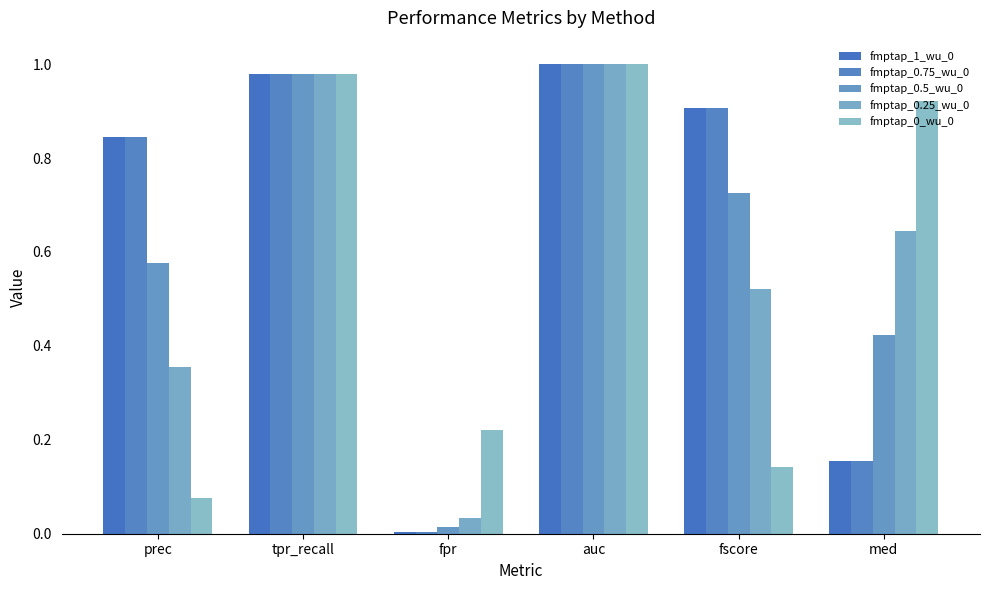

What position from the right is prec?

6